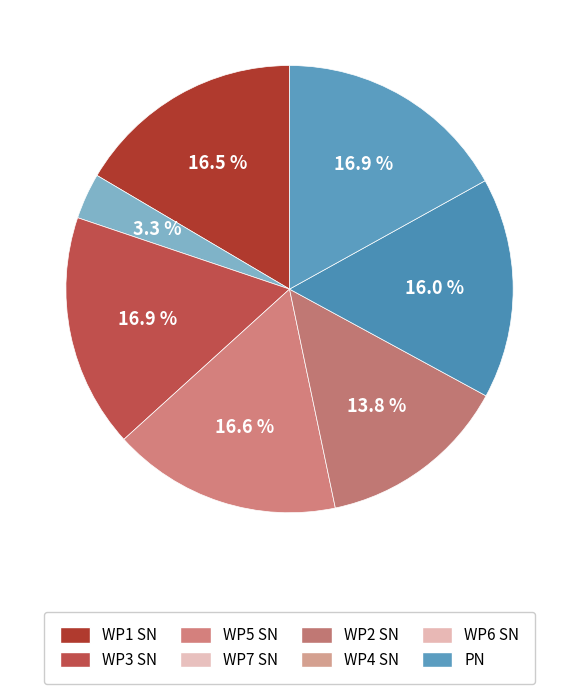

Count the number of slices in the pie.

7